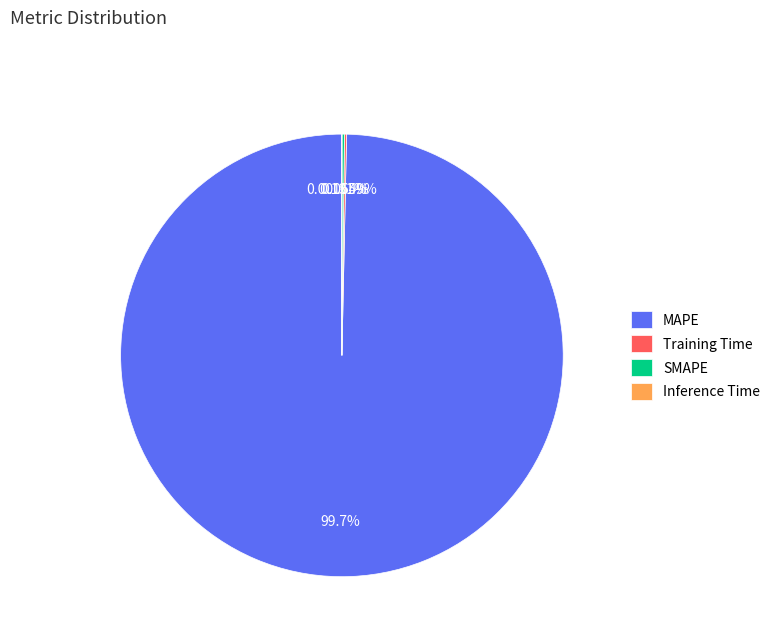

Which slice is the largest?

MAPE